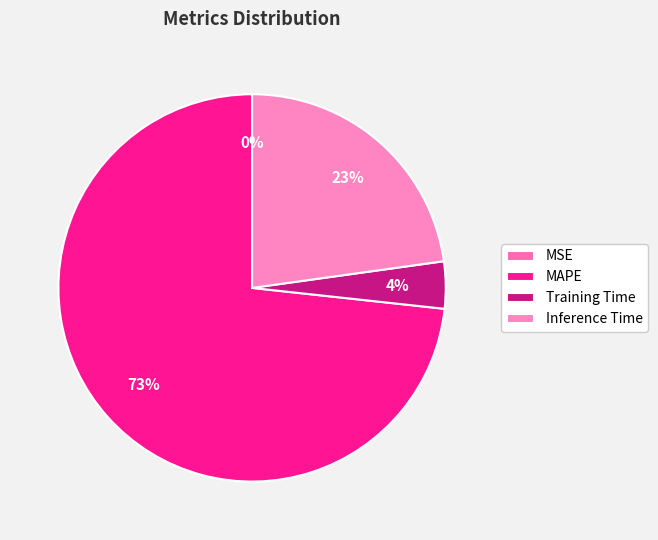

How many segments does this pie chart have?

4